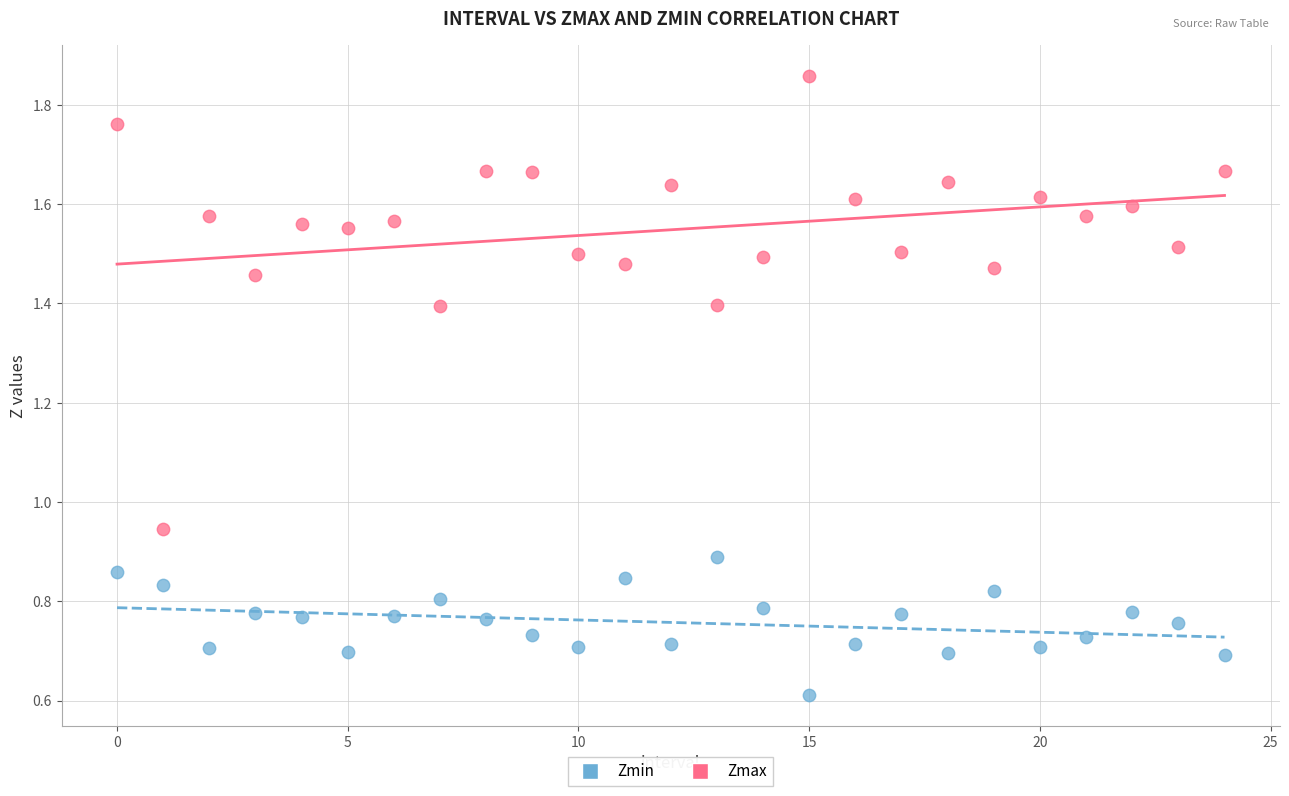

Which series has the largest Y range (max minus min)?

Zmax